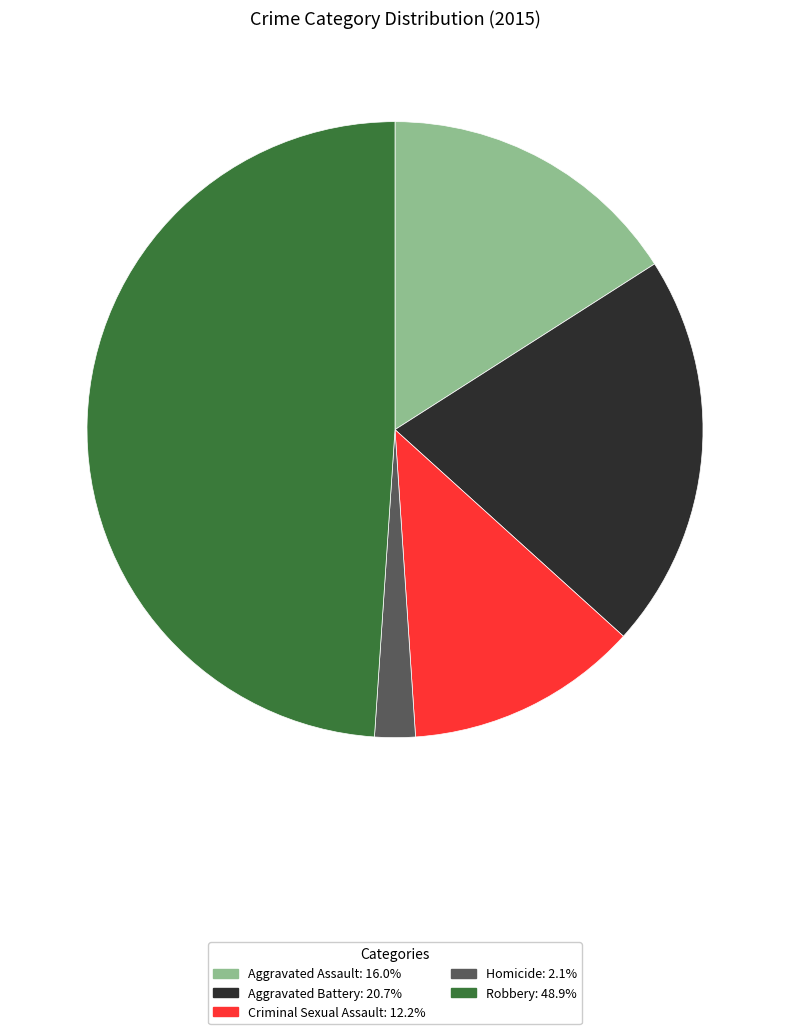

Does Aggravated Assault account for over 50% of the chart?

No